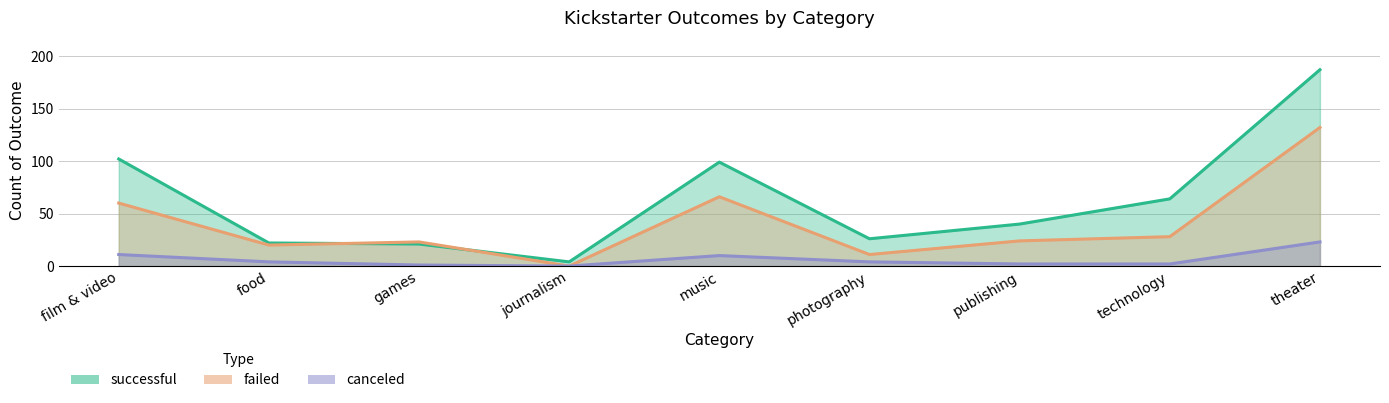

The failed series shows 60 at film & video. True or false?

True